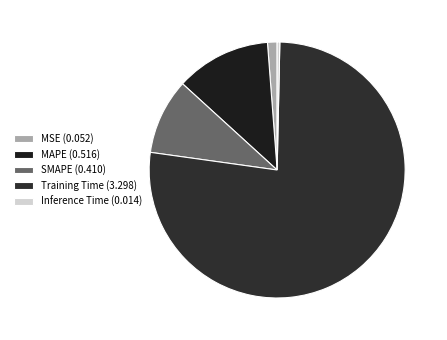

To the nearest percent, what is the difference between the largest and smallest slice percentages?

77%